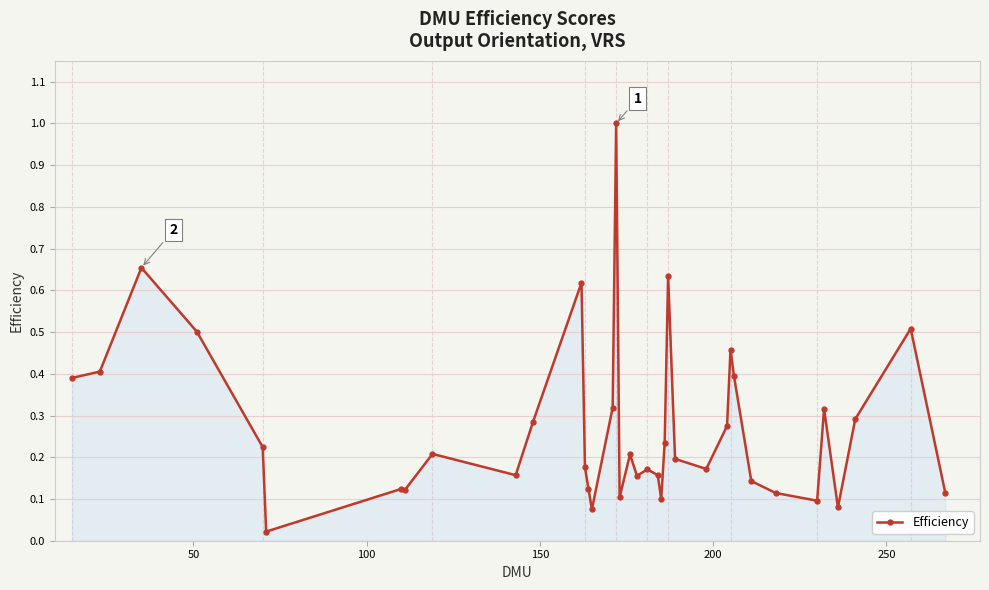

True or false: there are more than 1 points higher than both neighbors.

True